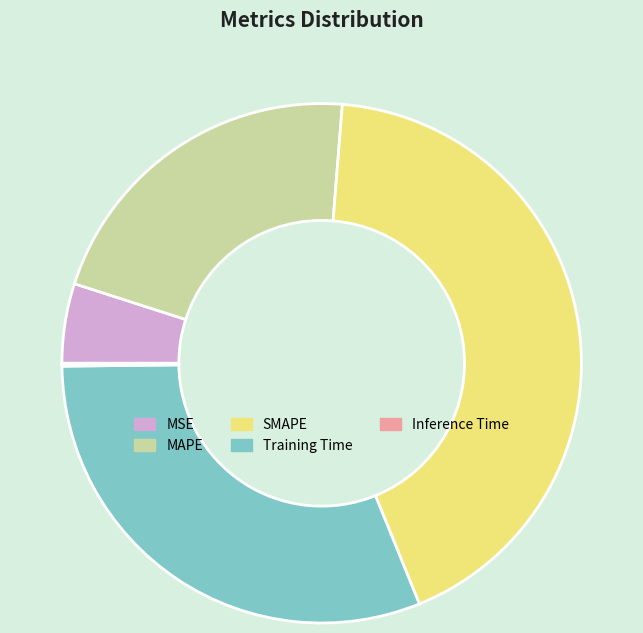

Between SMAPE and Training Time, which is larger?

SMAPE